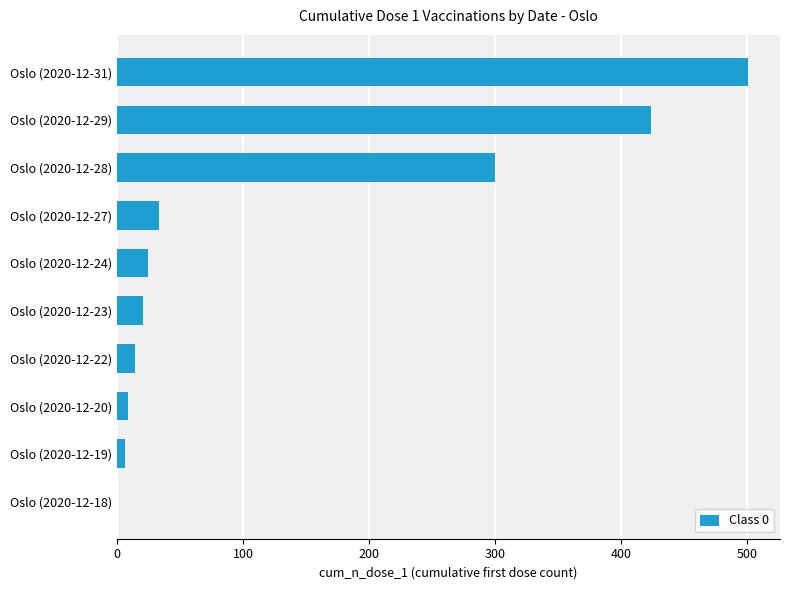

Between Oslo (2020-12-22) and Oslo (2020-12-24), which is larger?

Oslo (2020-12-24)